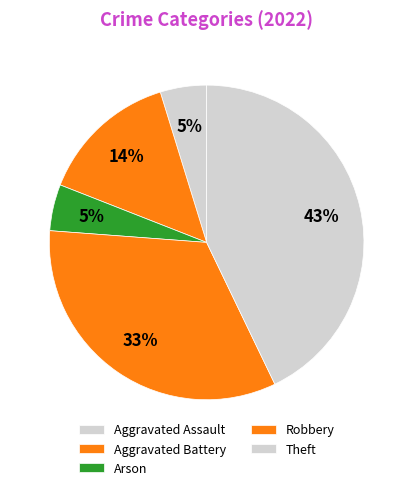

Between Arson and Robbery, which is larger?

Robbery